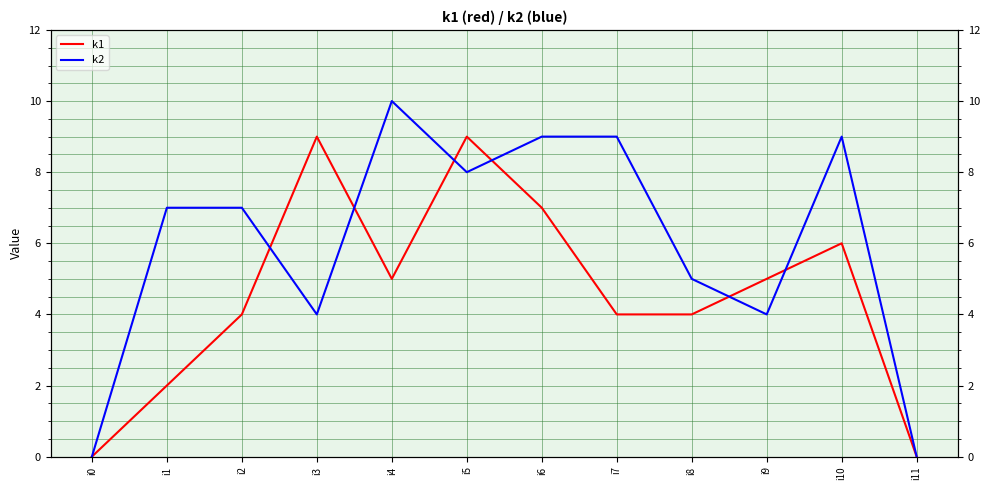

The value of k1 at i7 is 1. True or false?

False